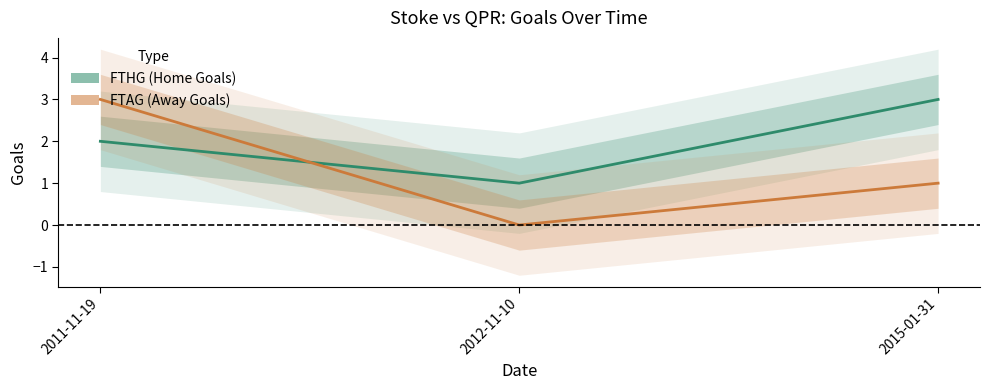

What is the total value across all series at 2011-11-19?

5